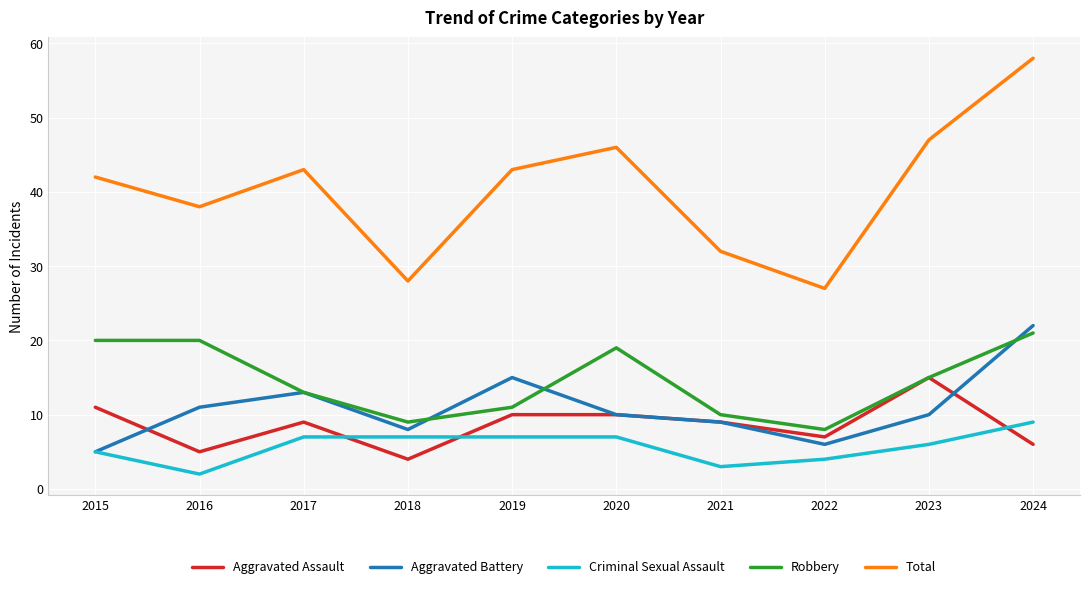

At which label is Total closest to 42?

2015